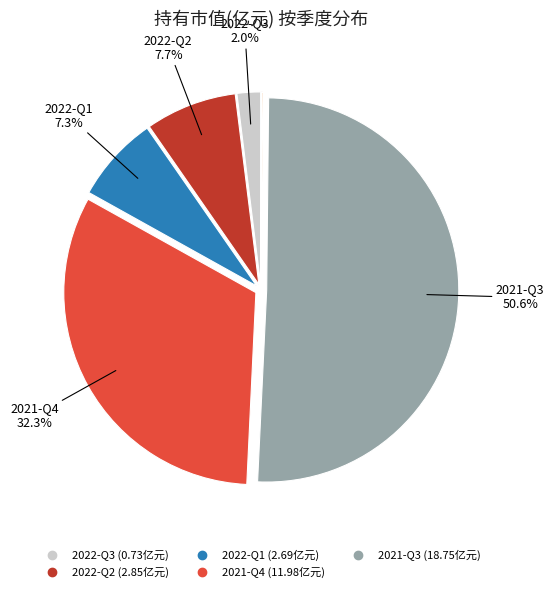

How many slices are in this pie chart?

7